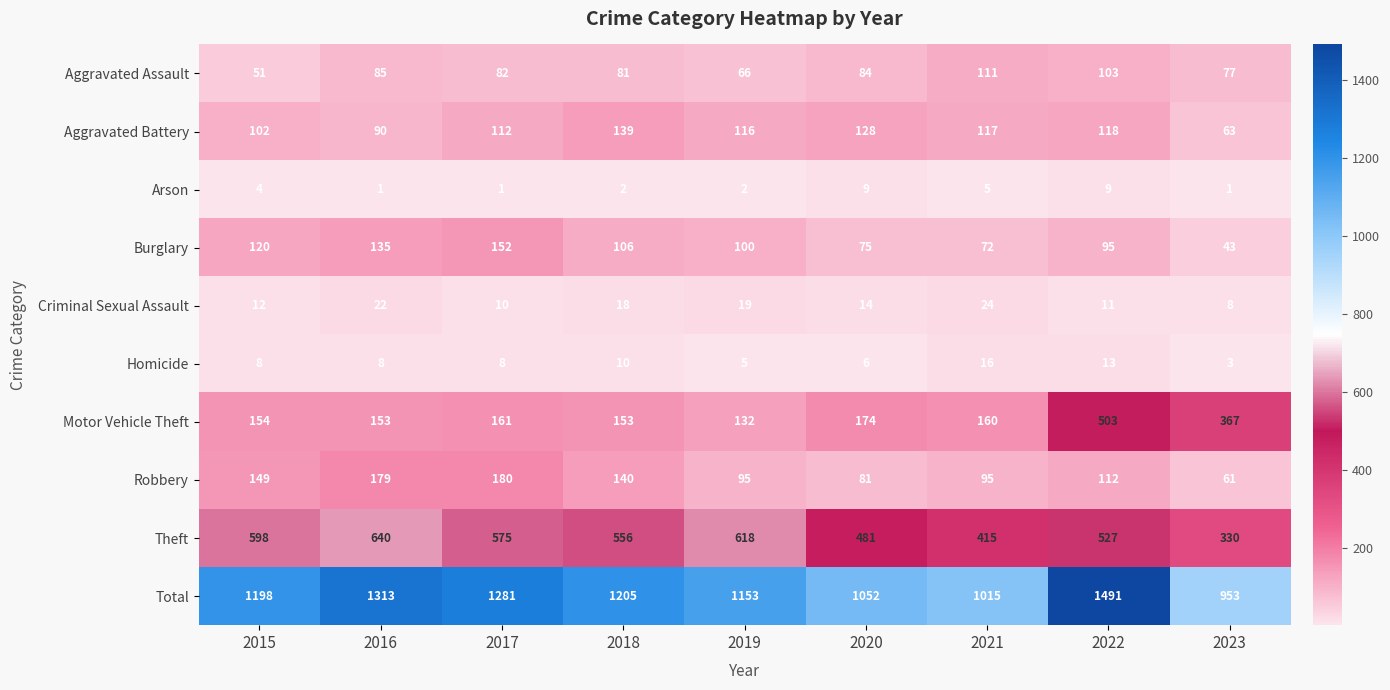

Which series has the widest spread of values?

Total